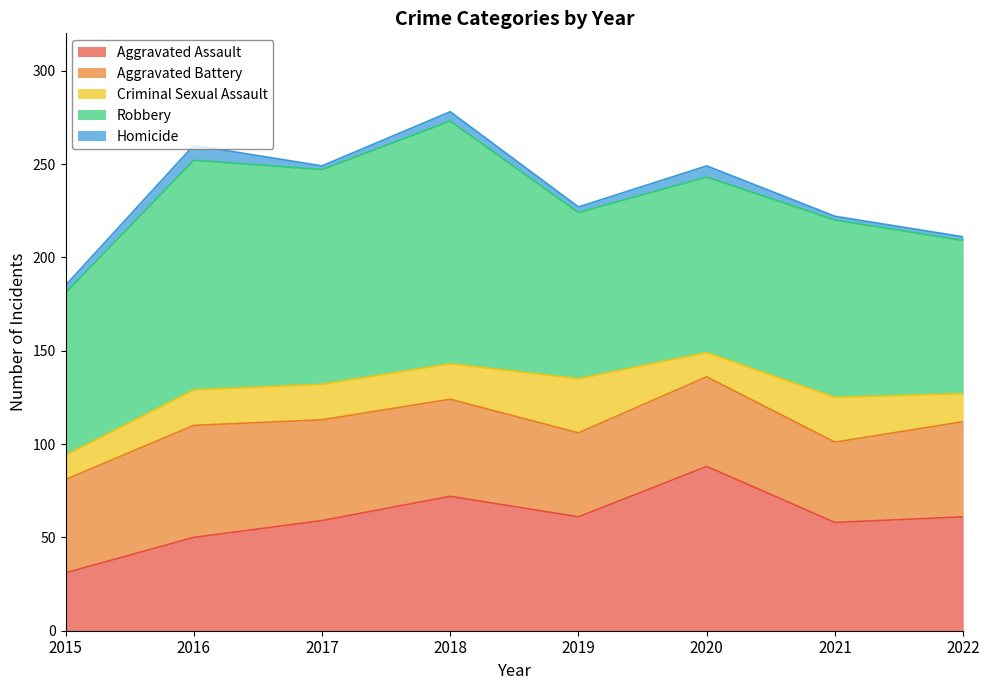

What is the value of the Aggravated Assault point at the 6th from the left?

88